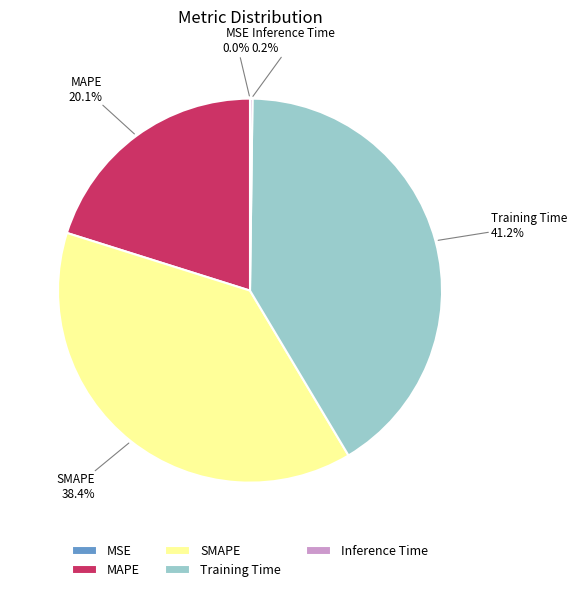

Is there a majority slice in this chart?

No